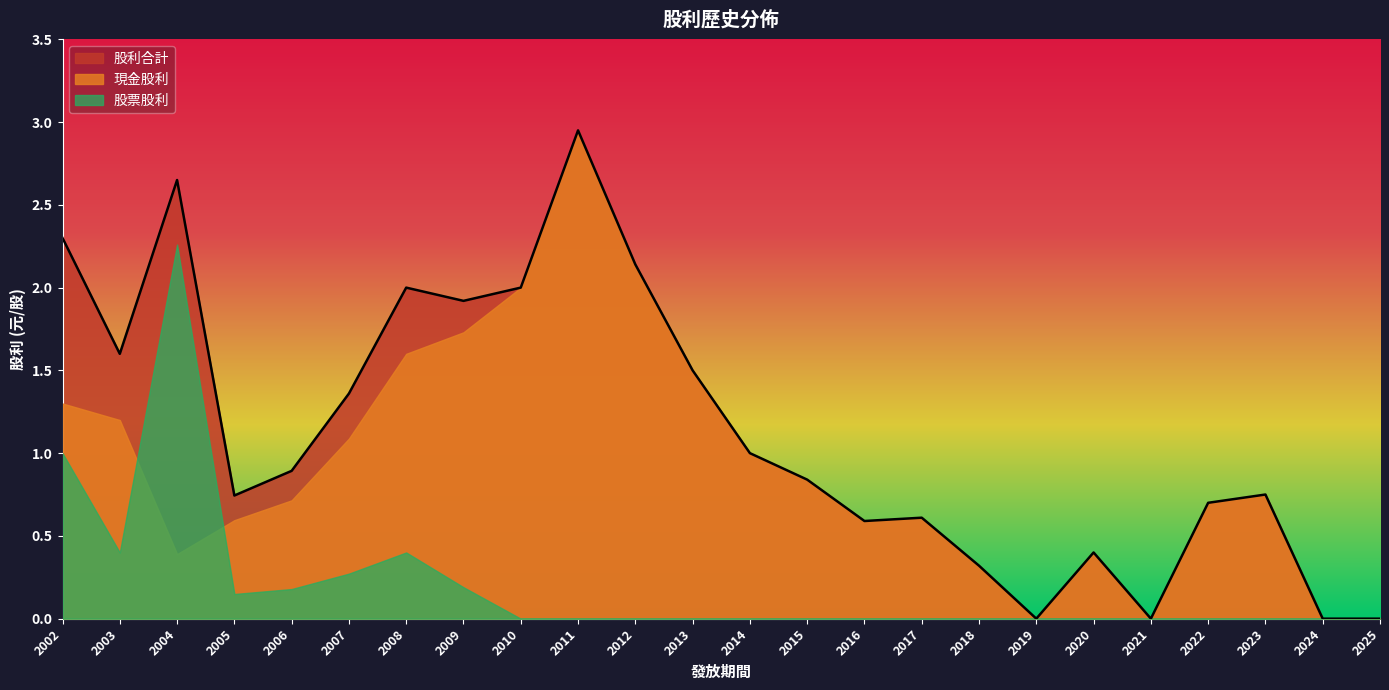

Between 2007 and 2009, which series saw the biggest shift?

現金股利